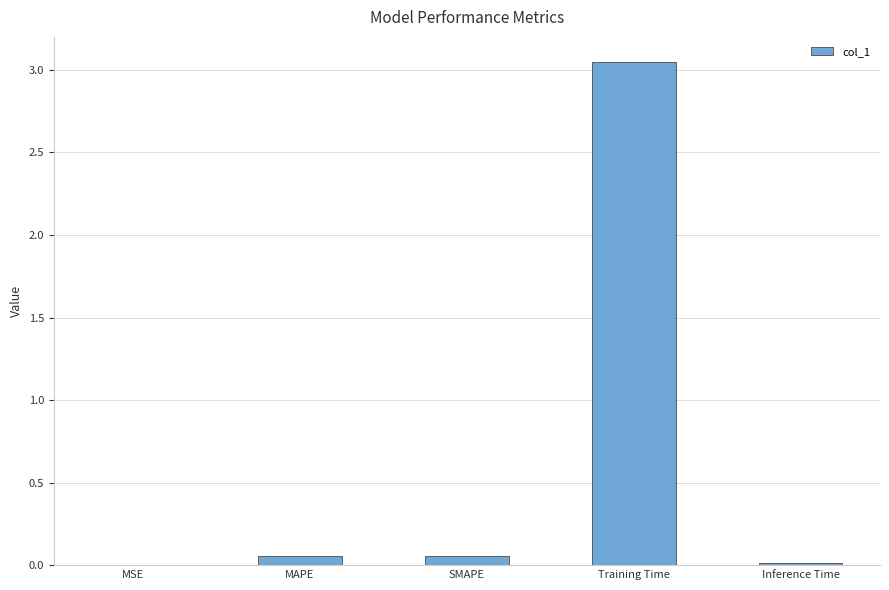

Between MAPE and Training Time, which is larger?

Training Time